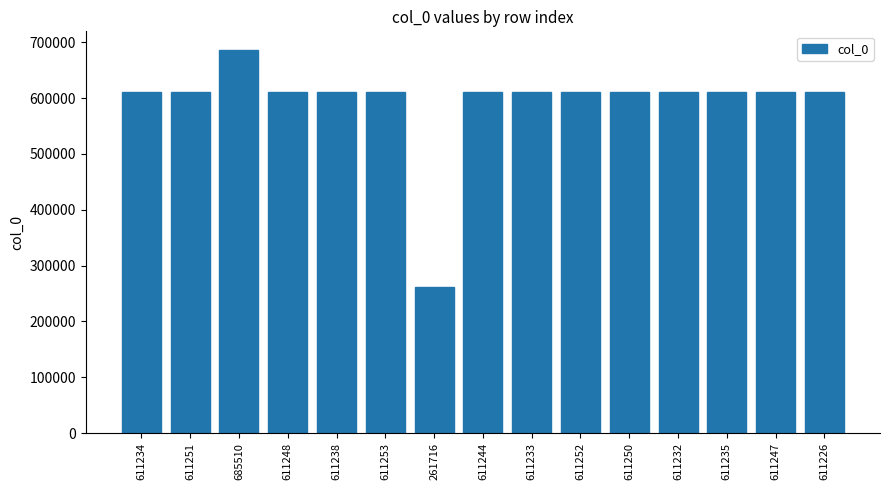

Is it true that the value at 611232 is 261443?

False